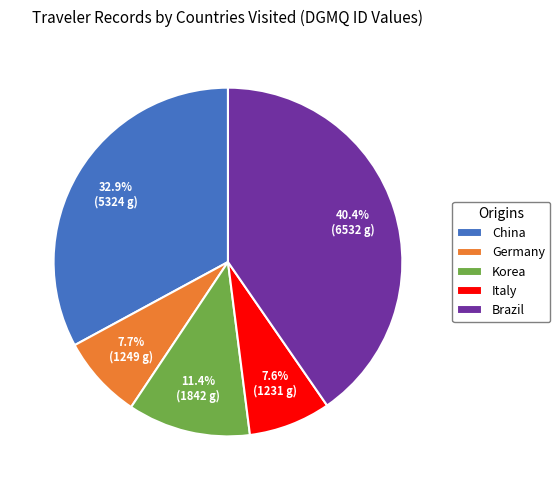

Is there any slice that represents more than half of the pie?

No